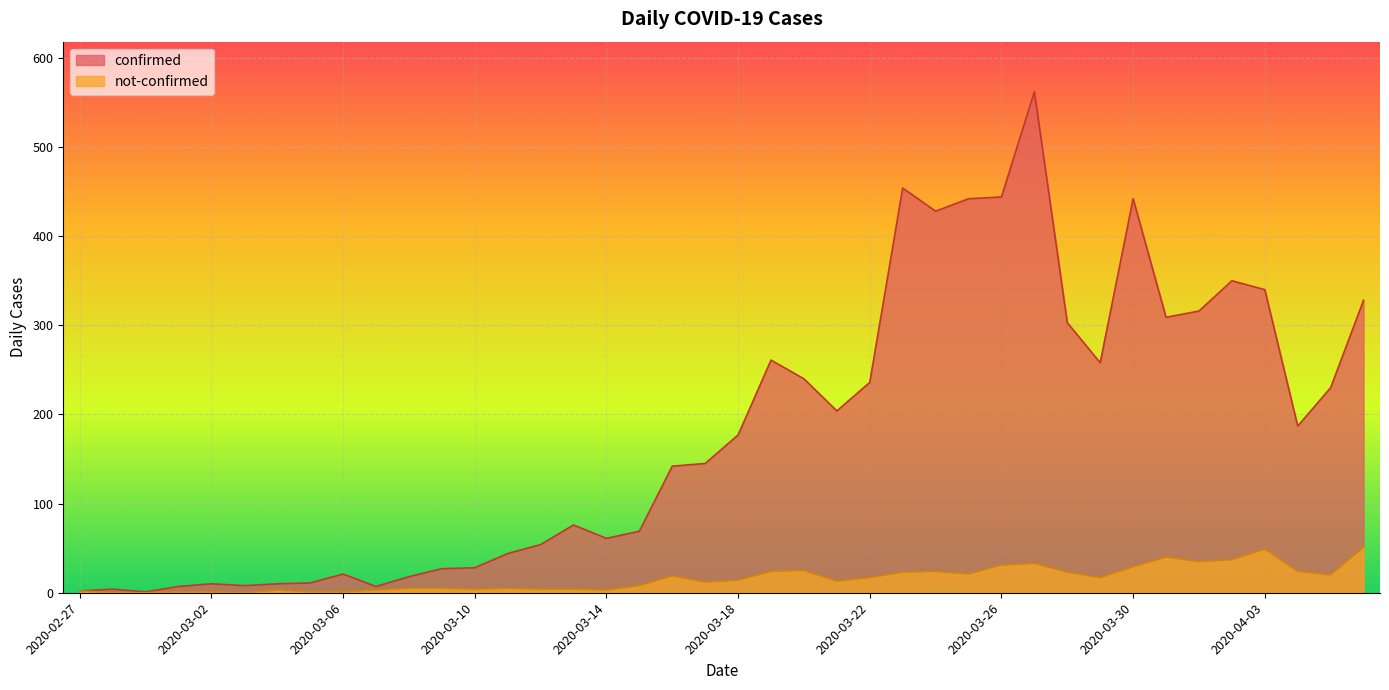

What is the label of the 40th point from the right?

2020-02-27